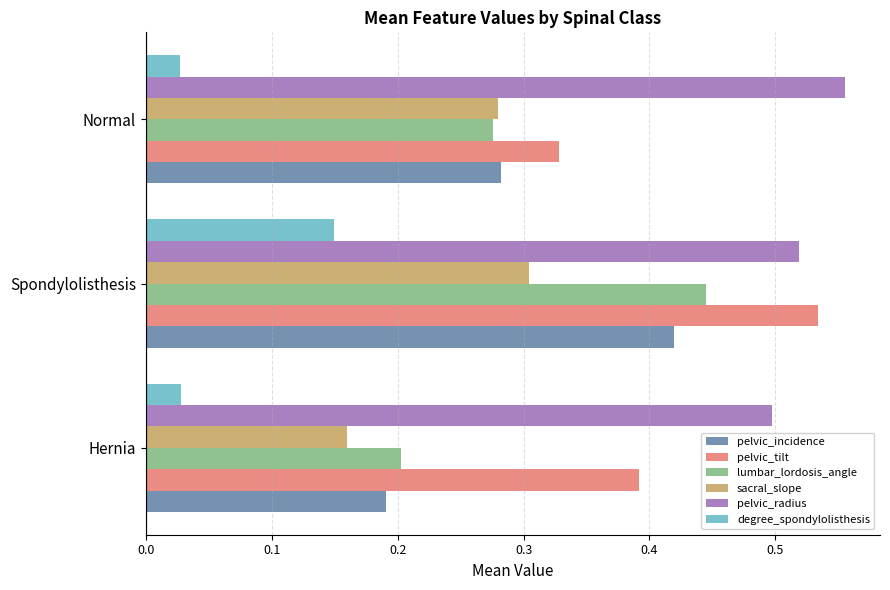

Which series has the largest range (max minus min)?

lumbar_lordosis_angle